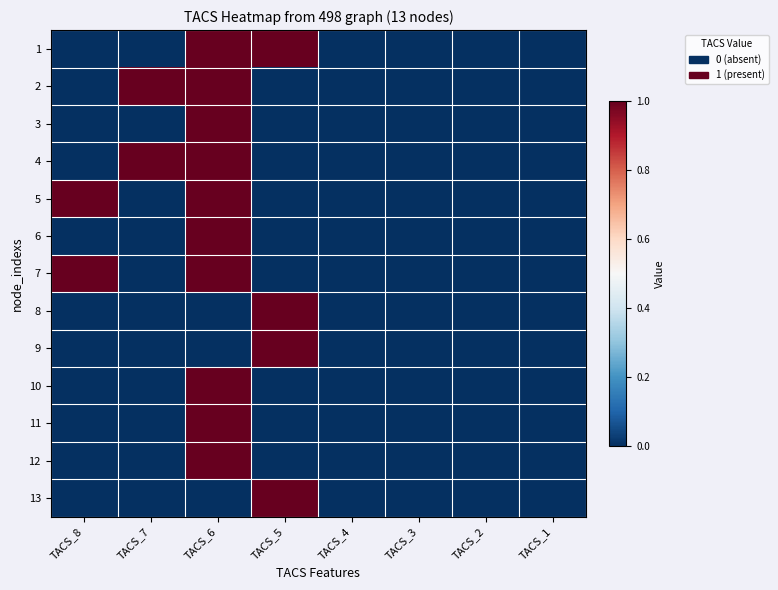

Rank the series by their maximum value, from highest to lowest.

1, 2, 3, 4, 5, 6, 7, 8, 9, 10, 11, 12, 13